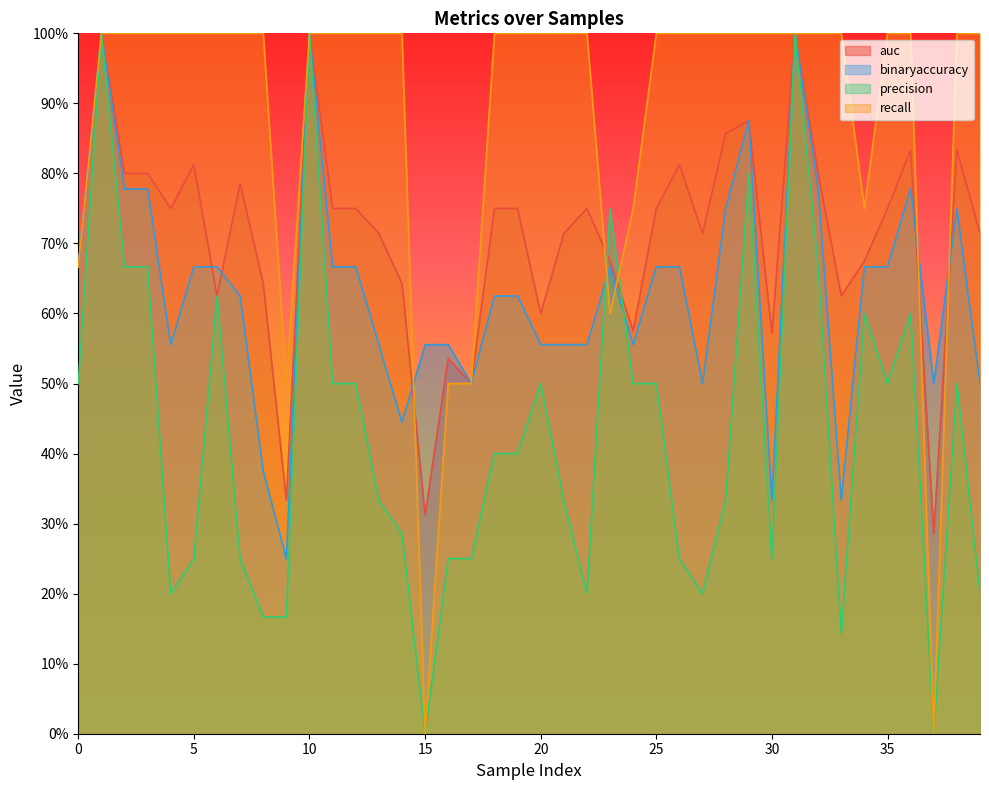

True or false: auc has more than 0 interior local peaks.

True